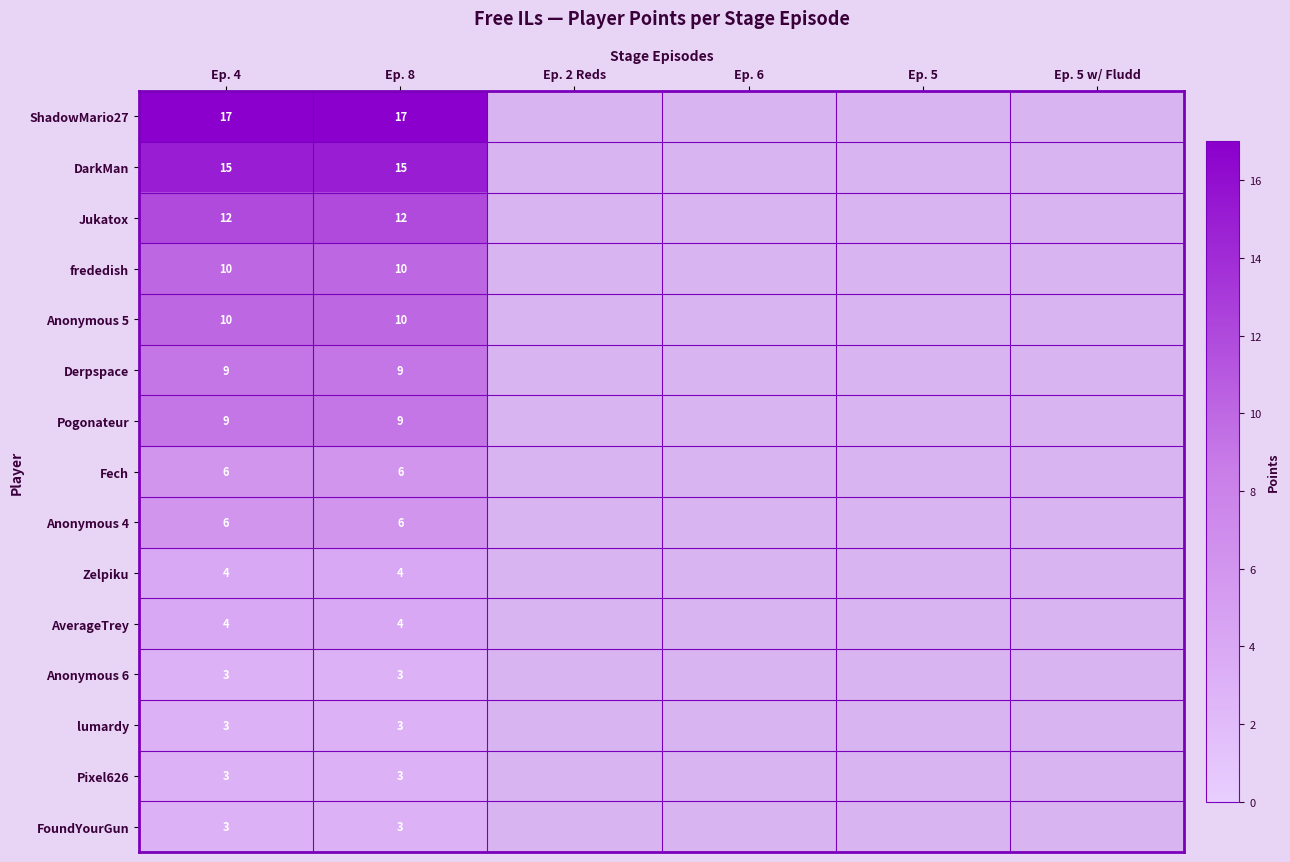

How many categories are shown in the chart?

6